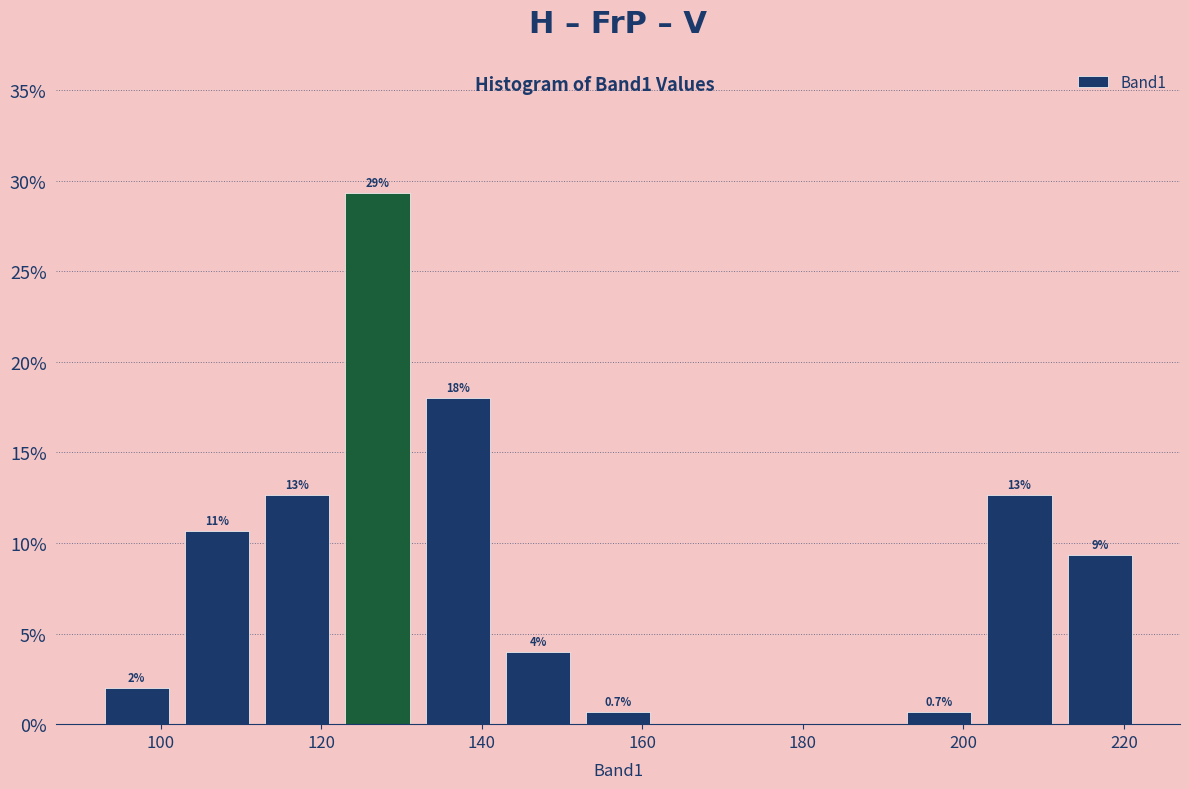

Which range on the x-axis has the tallest bar?

122 to 132